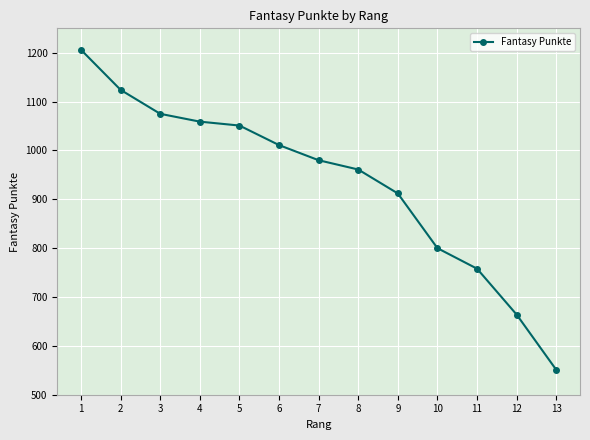

Which has a higher value, 9 or 3?

3